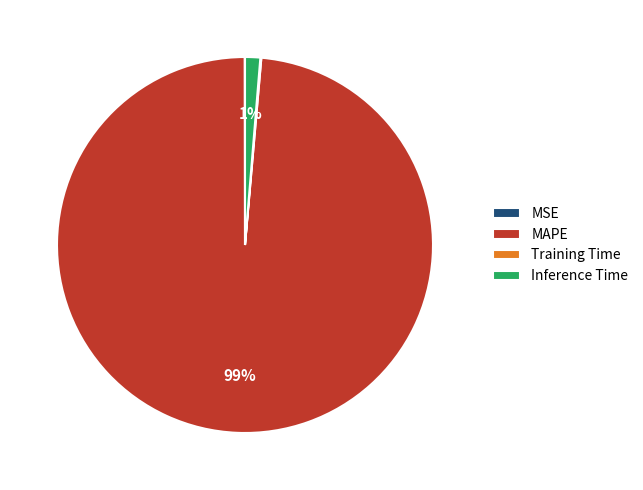

To the nearest percent, what is the difference between the largest and smallest slice percentages?

99%